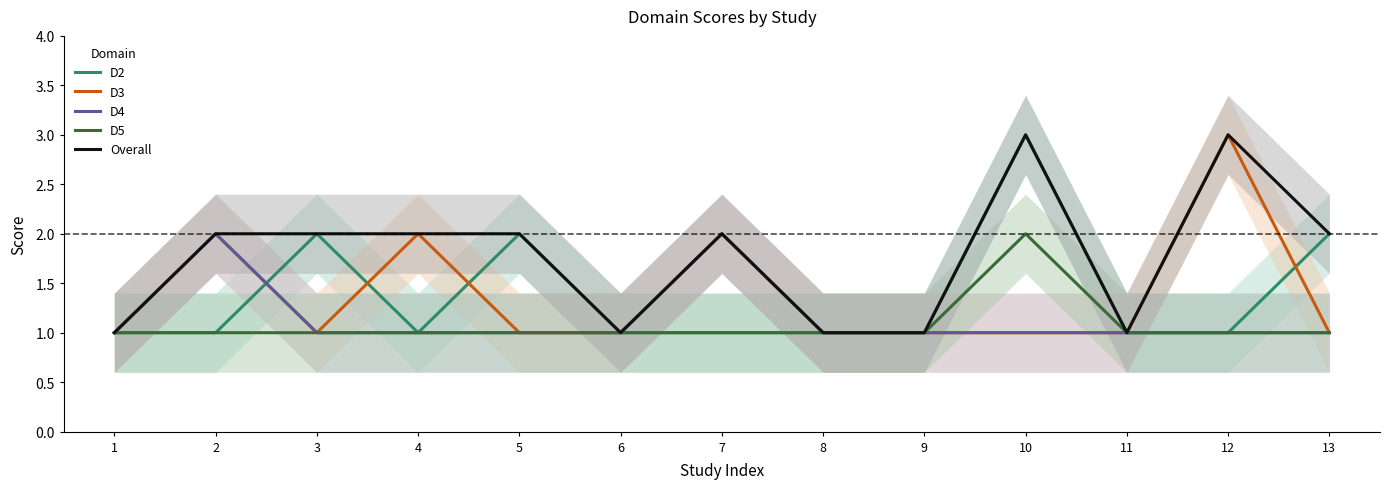

True or false: D5 has more than 0 points higher than both neighbors.

True